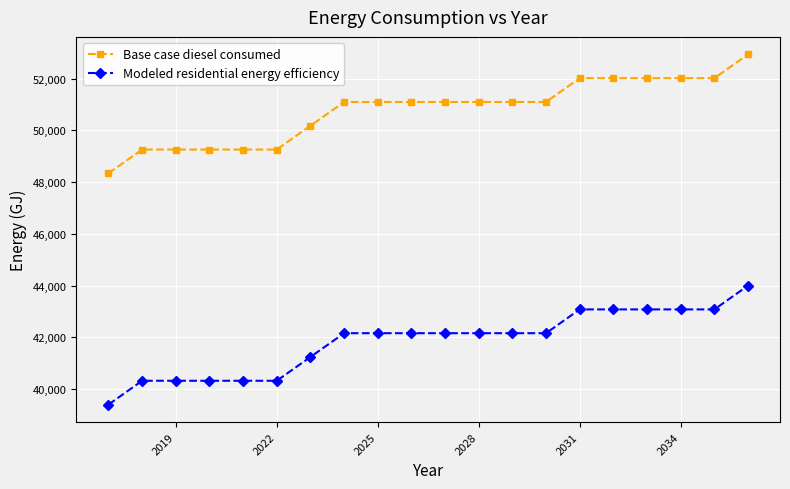

What are all the series names shown in the legend?

Base case diesel consumed, Modeled residential energy efficiency